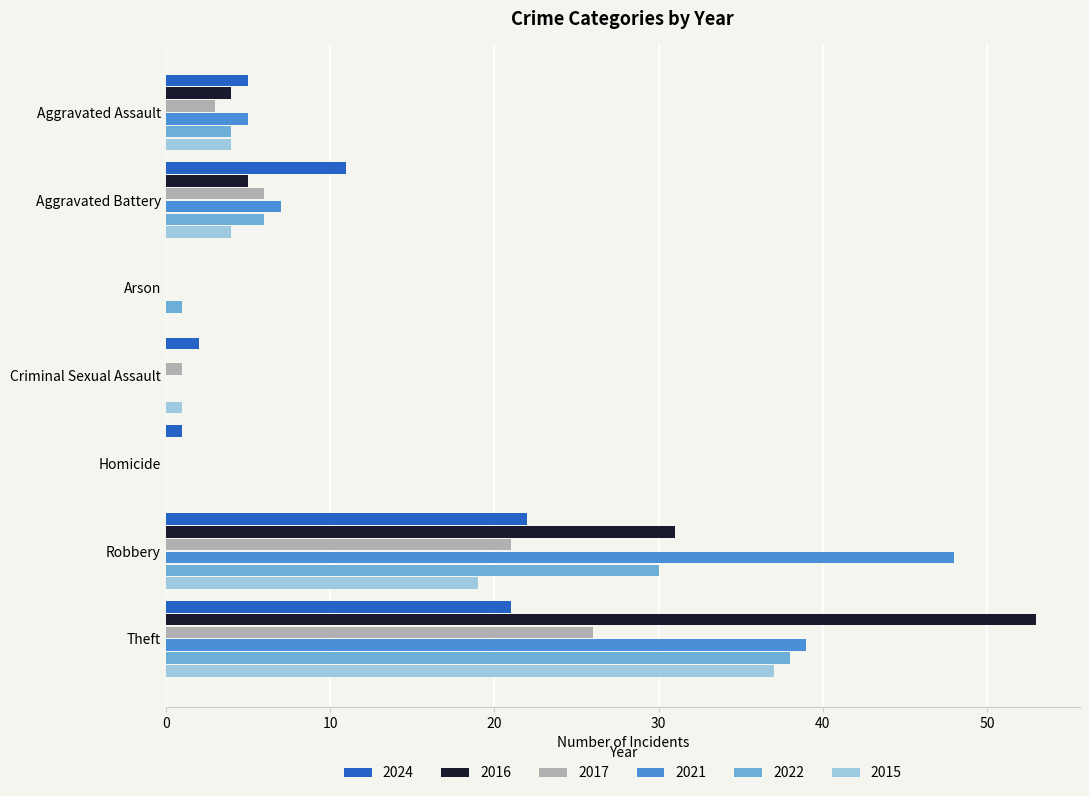

What is the sum of all 2021 values?

99